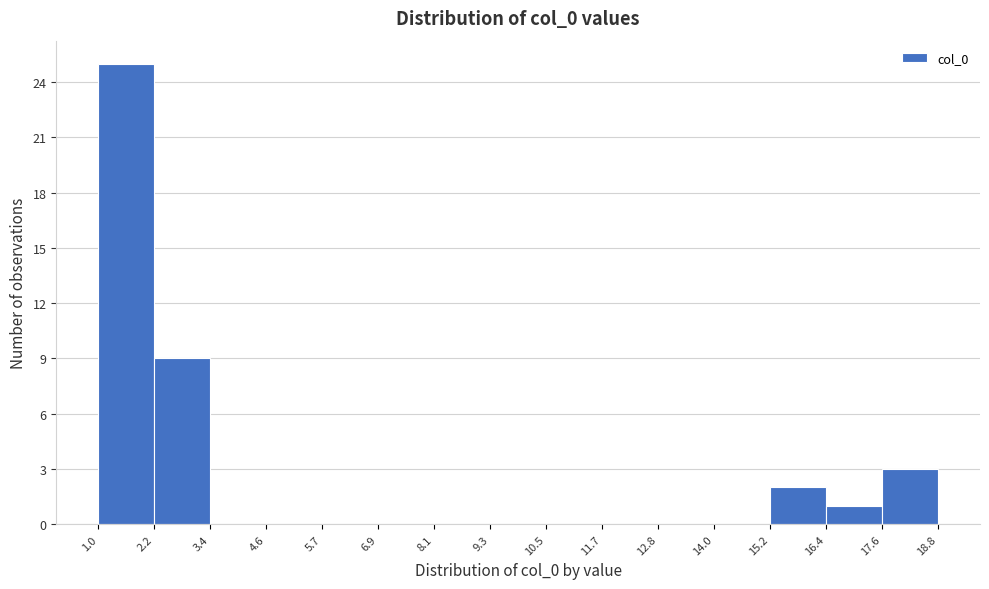

Reading left to right, transcribe this chart: for each bar, give the range it covers on the x-axis and its height. The values are not printed on the chart, so give them approximately, as read against the axis.

1.0 to 2.2: 25
2.2 to 3.4: 9
3.4 to 4.6: 0
4.6 to 5.7: 0
5.7 to 6.9: 0
6.9 to 8.1: 0
8.1 to 9.3: 0
9.3 to 10.5: 0
10.5 to 11.7: 0
11.7 to 12.8: 0
12.8 to 14.0: 0
14.0 to 15.2: 0
15.2 to 16.4: 2
16.4 to 17.6: 1
17.6 to 18.8: 3